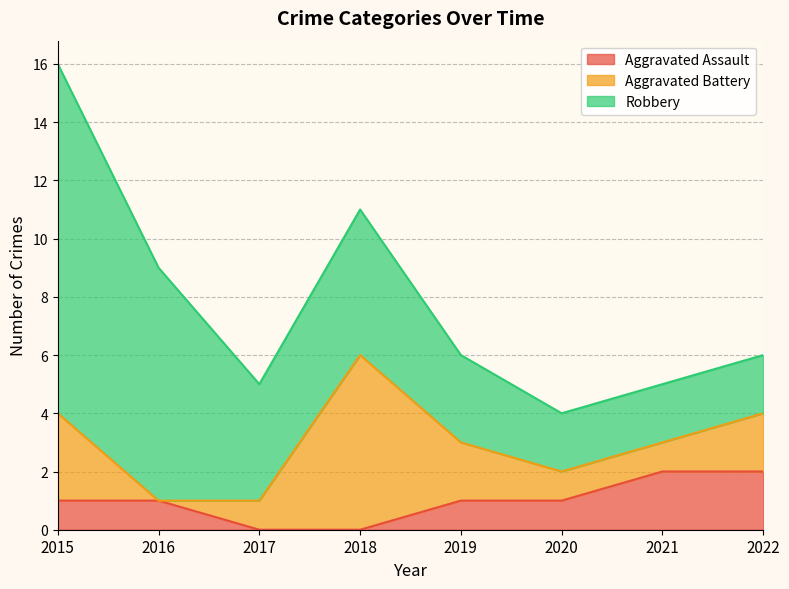

List the series in order of their peak value, highest first.

Robbery, Aggravated Battery, Aggravated Assault